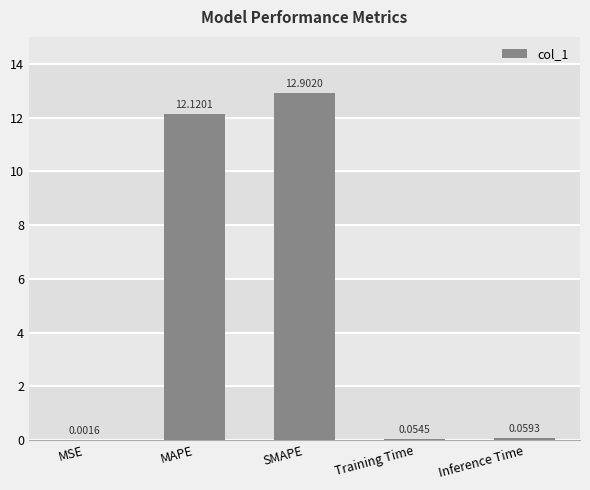

The chart shows a value of 8.0 at MAPE. True or false?

False